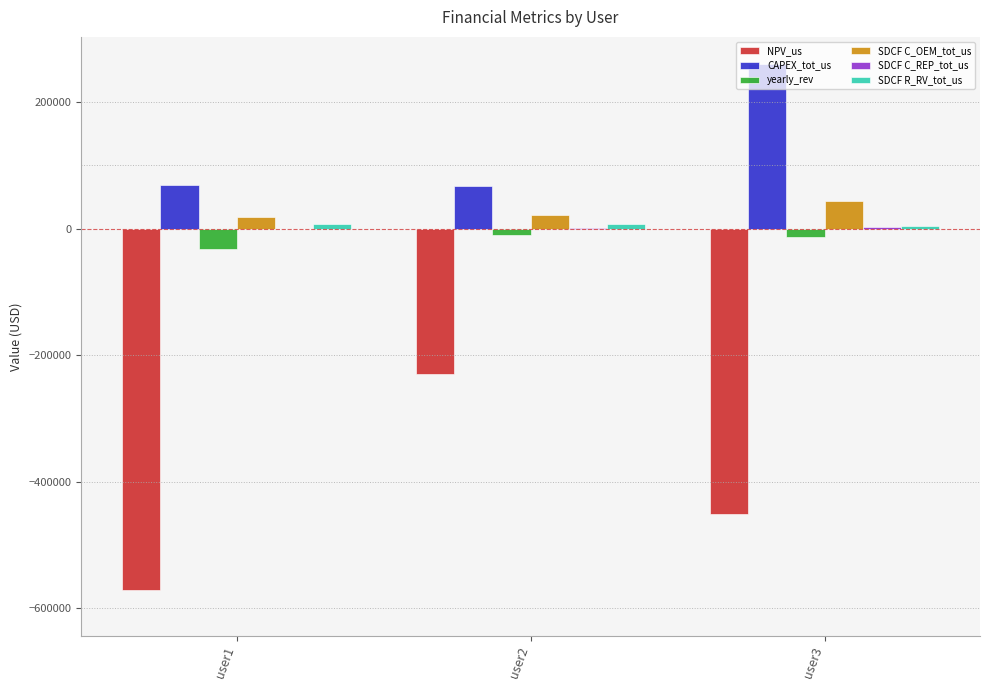

How many distinct data groups are displayed?

6